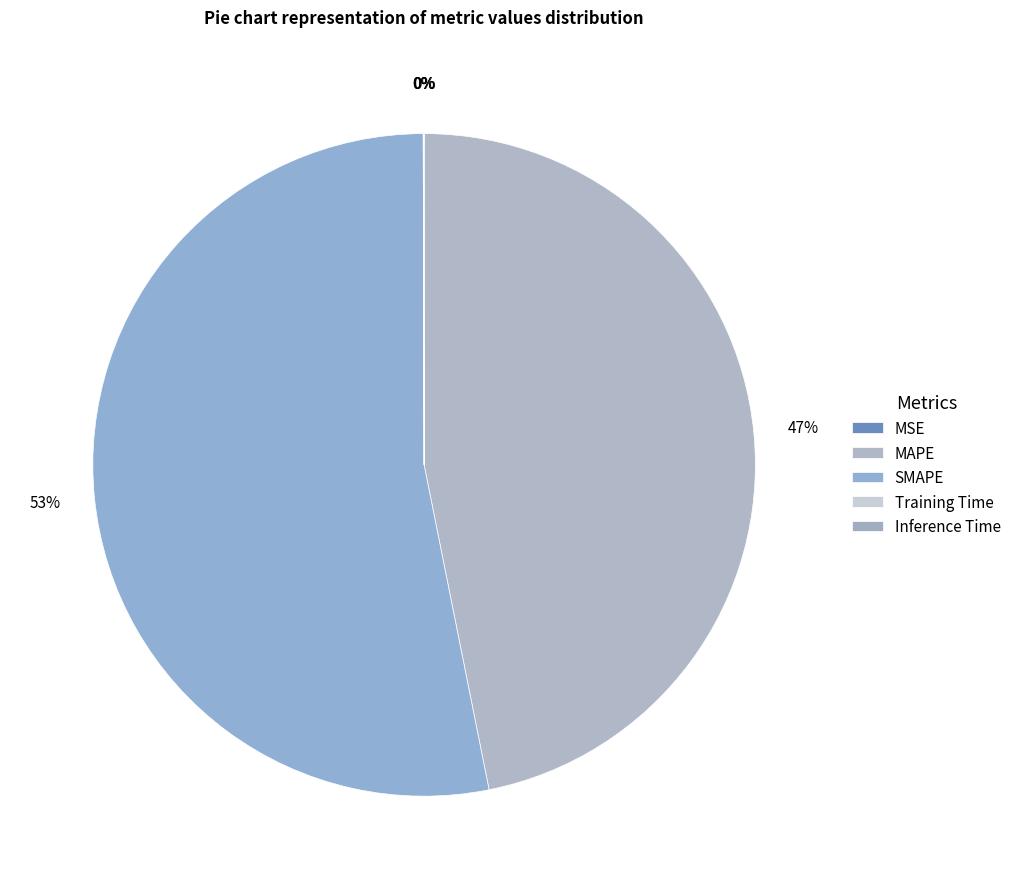

The Inference Time slice represents 0% of the pie. True or false?

True